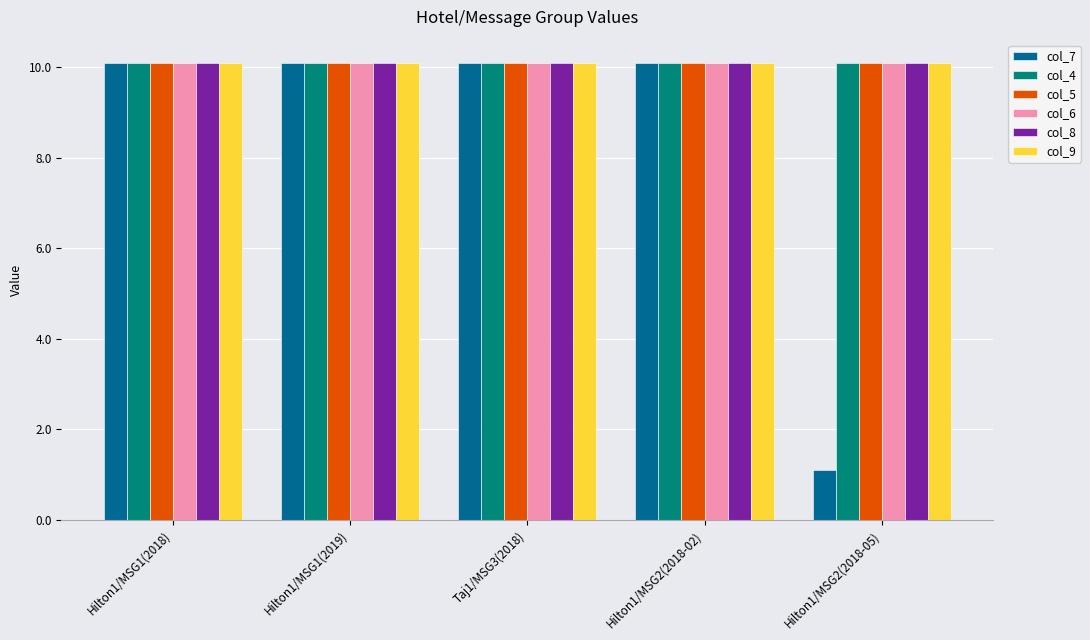

Reading left to right, extract all data points from this chart.

col_7: 10.1	10.1	10.1	10.1	1.1
col_4: 10.1	10.1	10.1	10.1	10.1
col_5: 10.1	10.1	10.1	10.1	10.1
col_6: 10.1	10.1	10.1	10.1	10.1
col_8: 10.1	10.1	10.1	10.1	10.1
col_9: 10.1	10.1	10.1	10.1	10.1